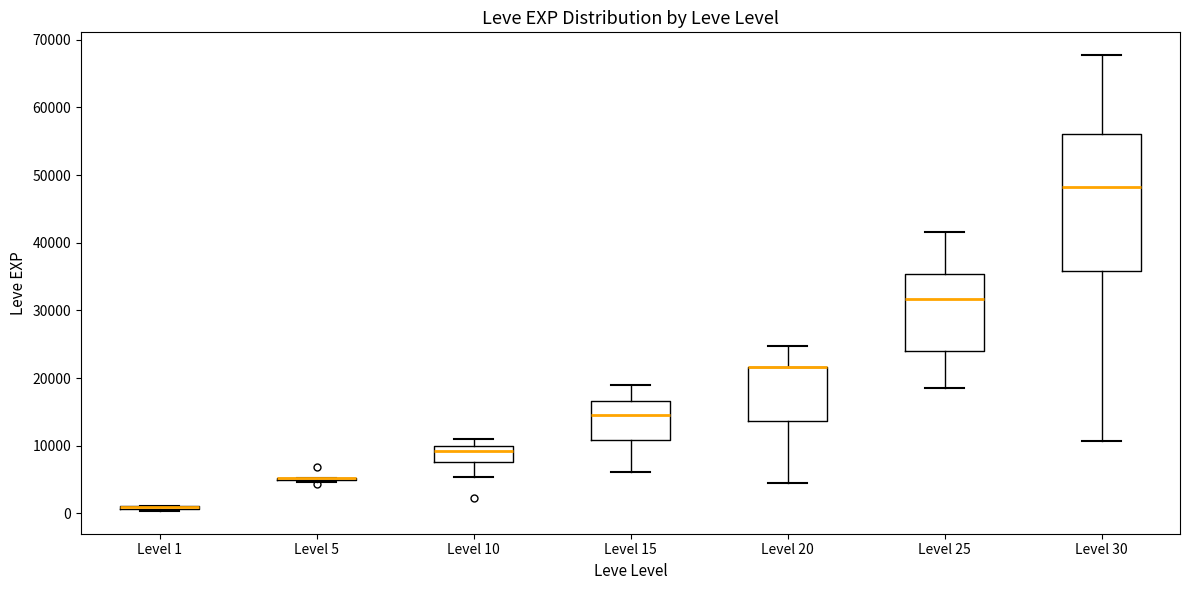

Reading left to right, read every box against the y-axis: the position of its median line, the range the box covers, and the ends of its whiskers. The values are not printed on the chart, so give them approximately, as read against the axis.

Level 1: box collapsed to a line at 1000, whiskers 0 to 1000
Level 5: box collapsed to a line at 5000, whiskers 5000 to 5000
Level 10: median 9000, box 8000 to 10000, whiskers 5000 to 11000
Level 15: median 15000, box 11000 to 17000, whiskers 6000 to 19000
Level 20: median 22000 (drawn on the box's upper edge), box 14000 to 22000, whiskers 4000 to 25000
Level 25: median 32000, box 24000 to 35000, whiskers 18000 to 42000
Level 30: median 48000, box 36000 to 56000, whiskers 11000 to 68000